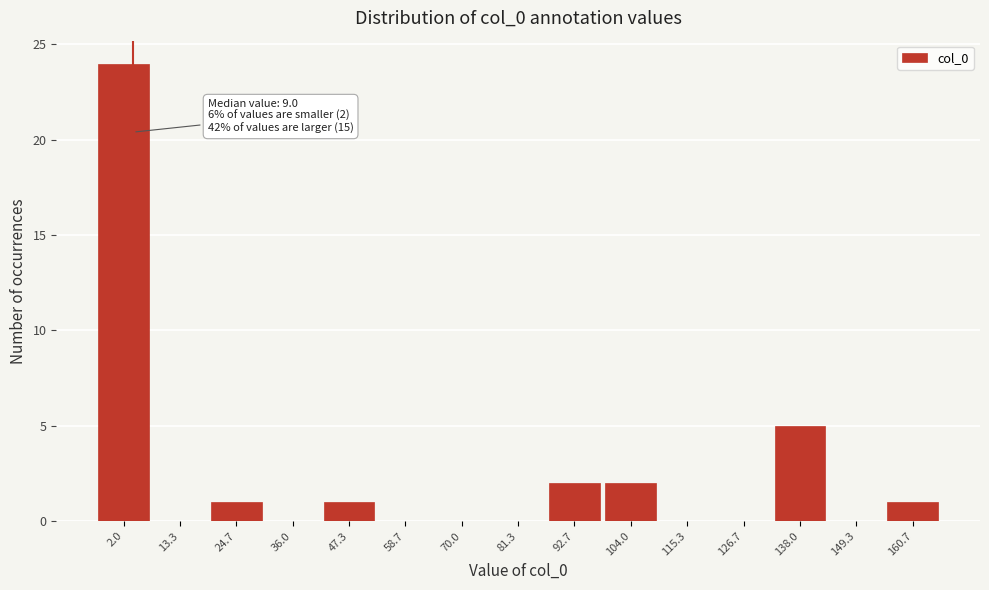

Reading right to left, list all the values displayed in this chart.

160.7=1	149.3=0	138.0=5	126.7=0	115.3=0	104.0=2	92.7=2	81.3=0	70.0=0	58.7=0	47.3=1	36.0=0	24.7=1	13.3=0	2.0=24